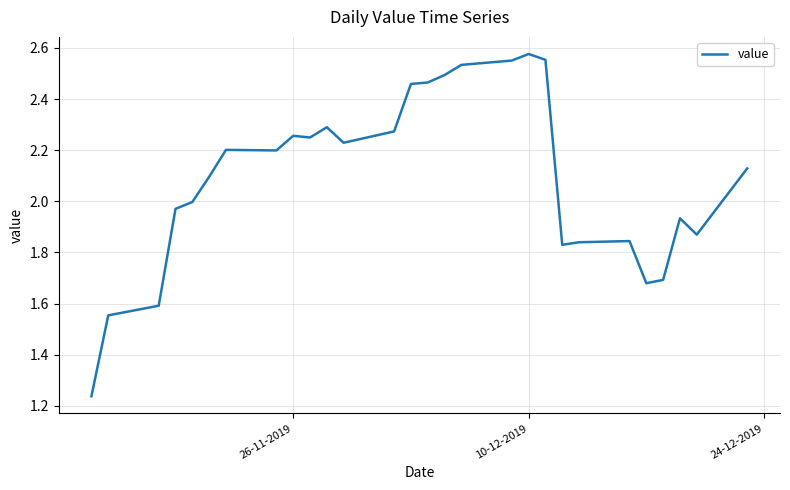

How many lines are shown in the chart?

1